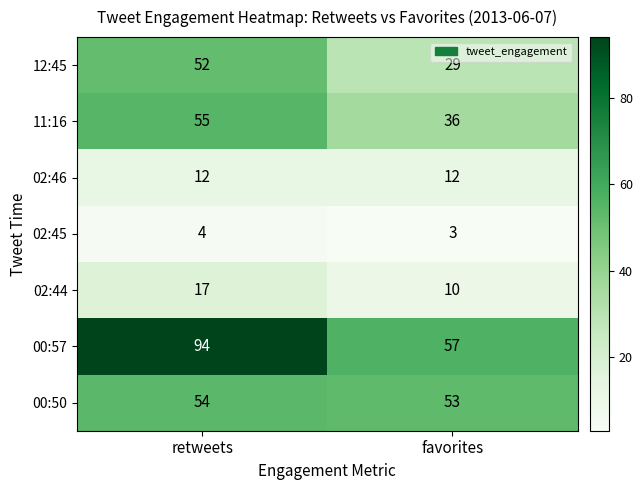

How many data points does each series have?

2